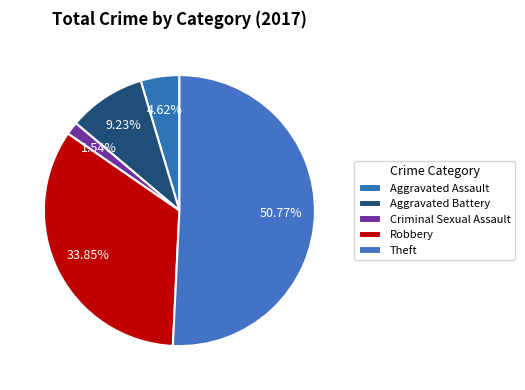

Count the number of slices in the pie.

5